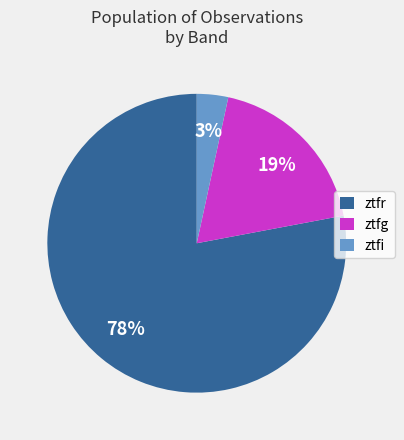

To the nearest percent, what percentage of the pie is ztfi?

3%